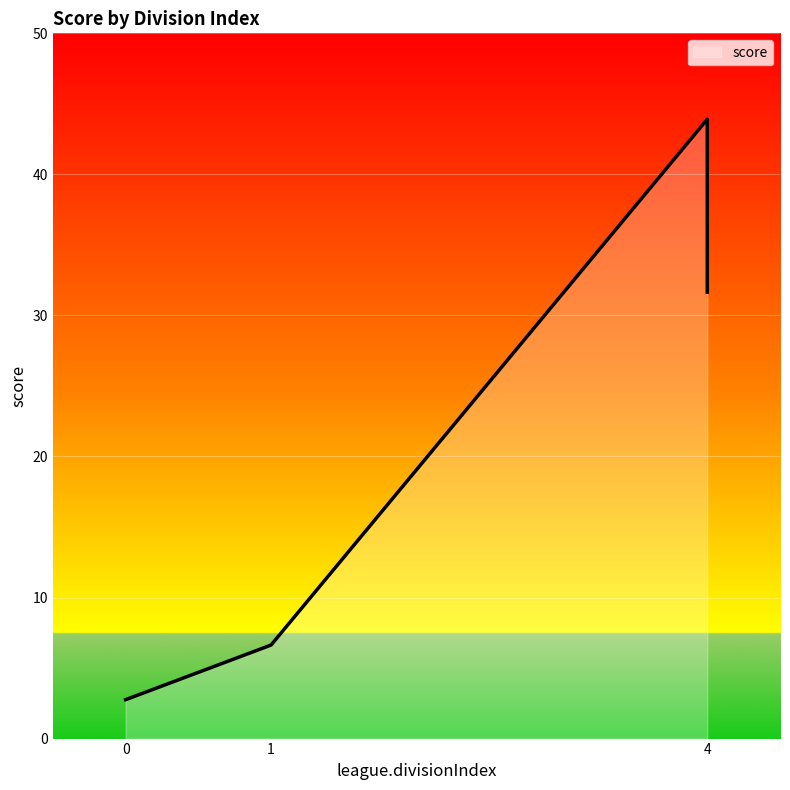

What is the ratio of the value at 4 to the value at 0?

11.5